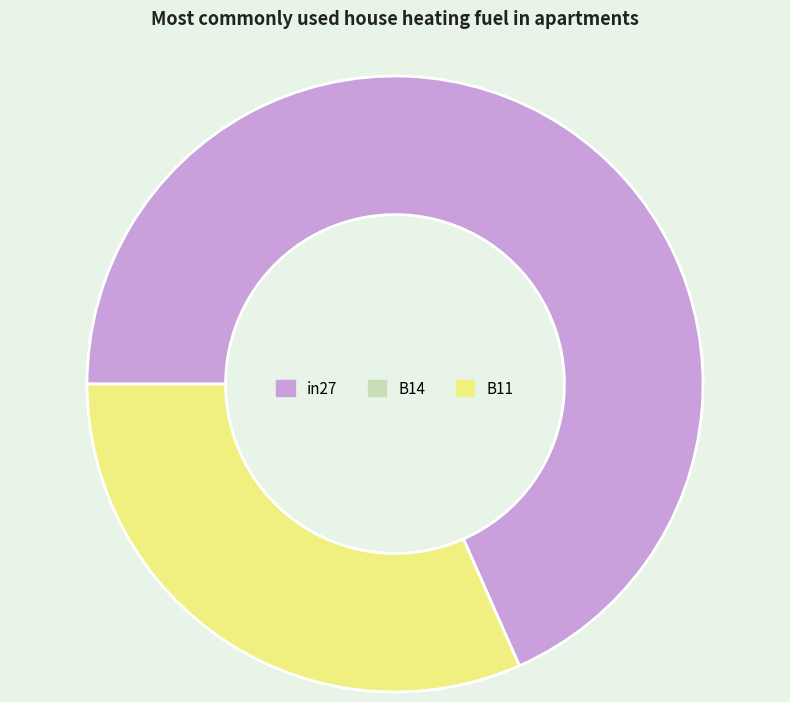

Is there a majority slice in this chart?

Yes